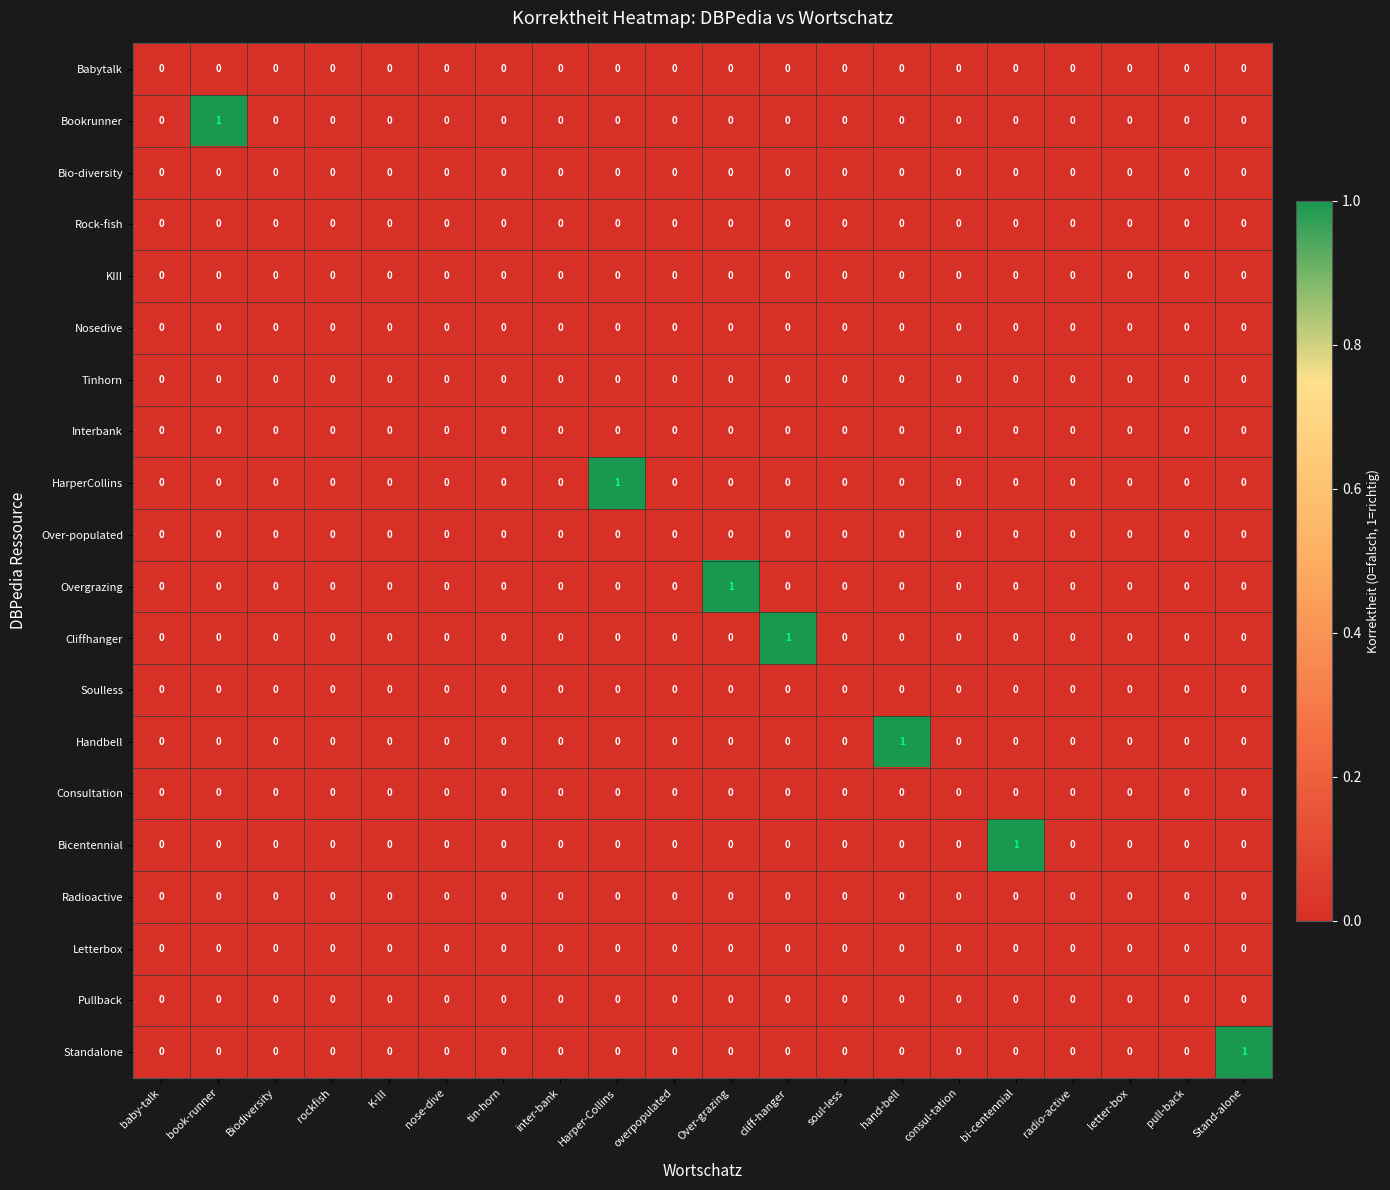

The value of Soulless at cliff-hanger is 0. True or false?

True